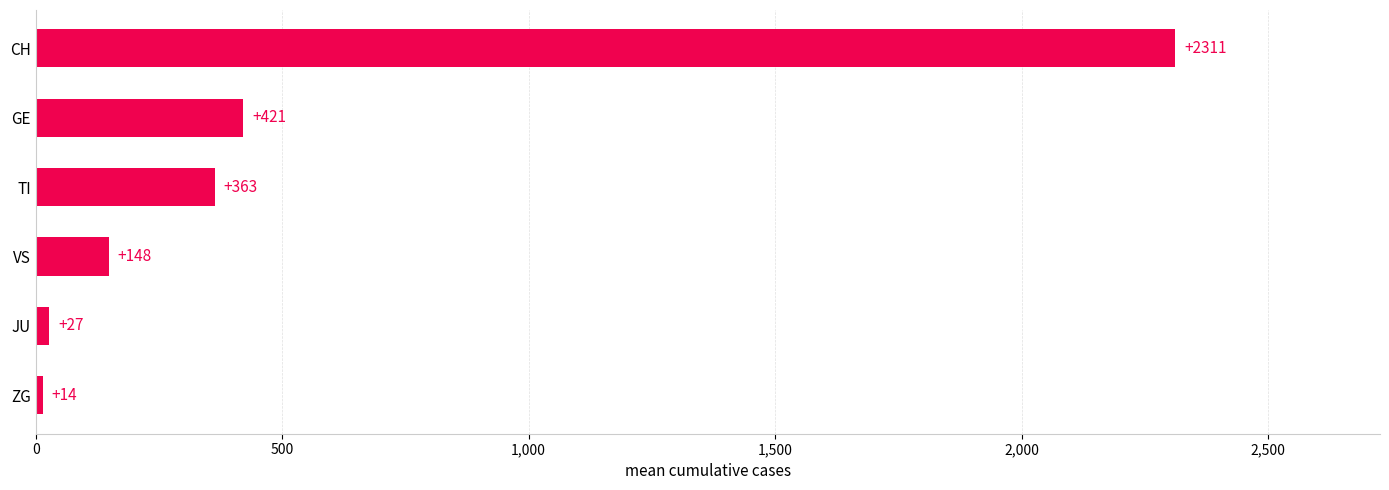

Rank the categories by value from lowest to highest.

ZG, JU, VS, TI, GE, CH